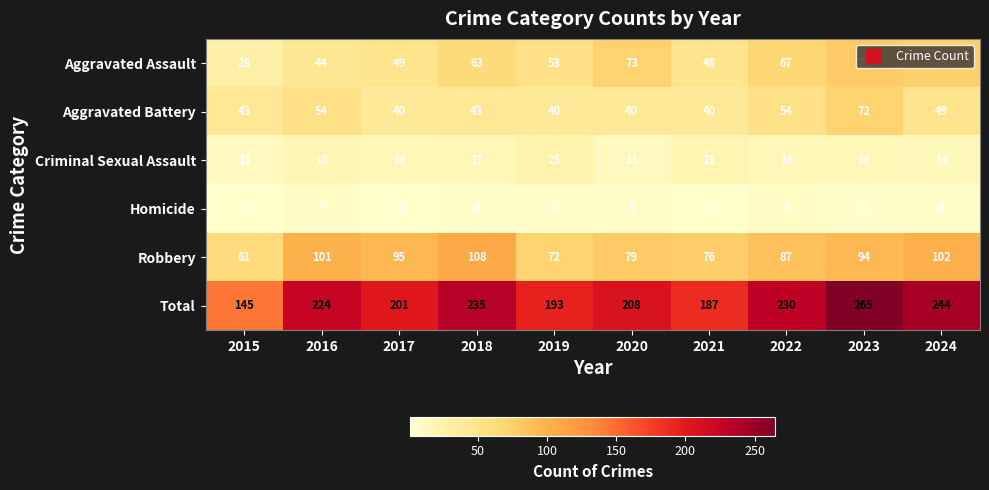

At which label is Robbery closest to 84?

2022